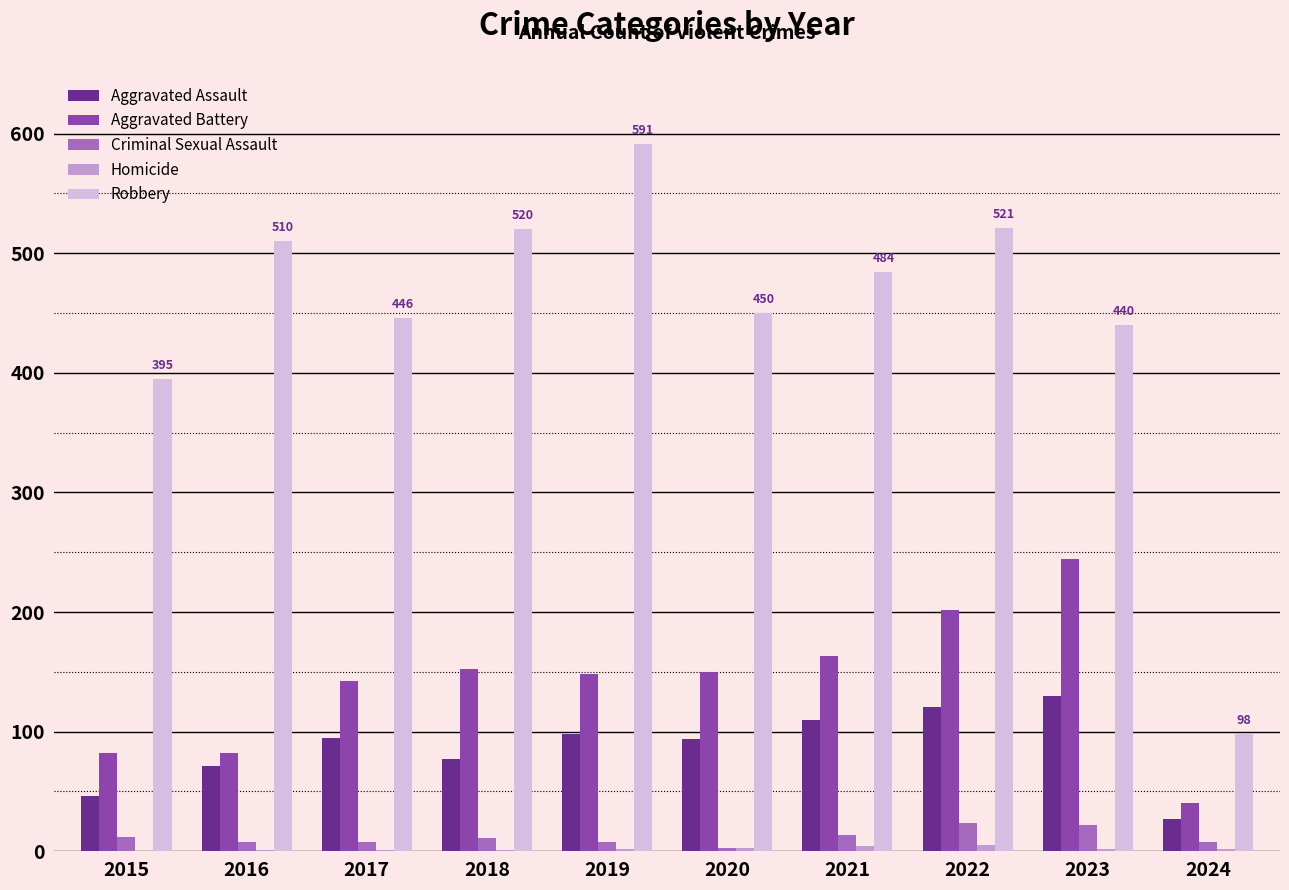

At which category does the chart reach its peak across all series?

2019